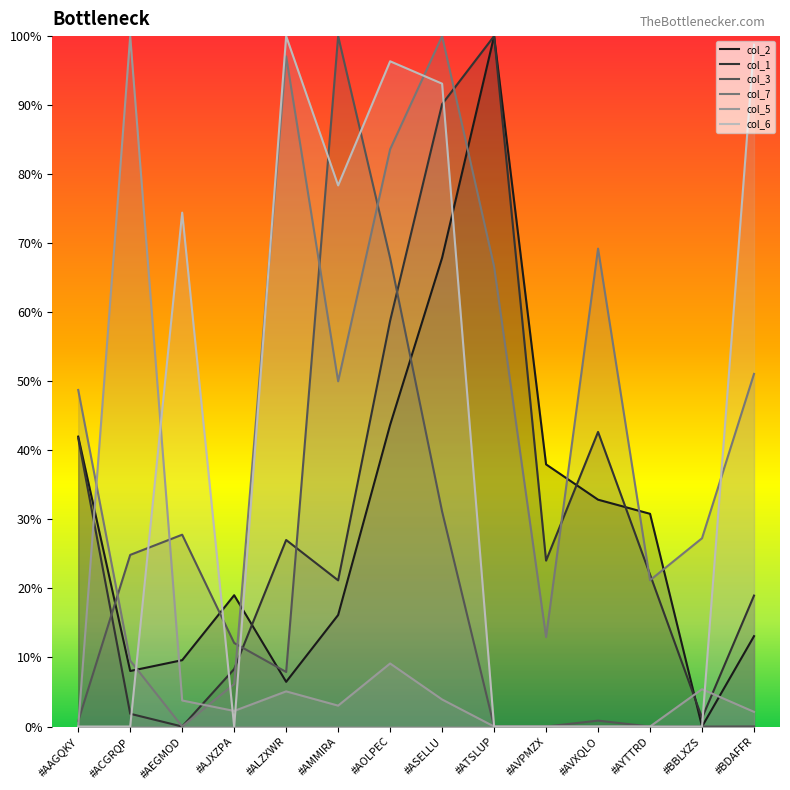

What is the difference between the col_1 values at #ALZXWR and #BBLXZS?

0.3